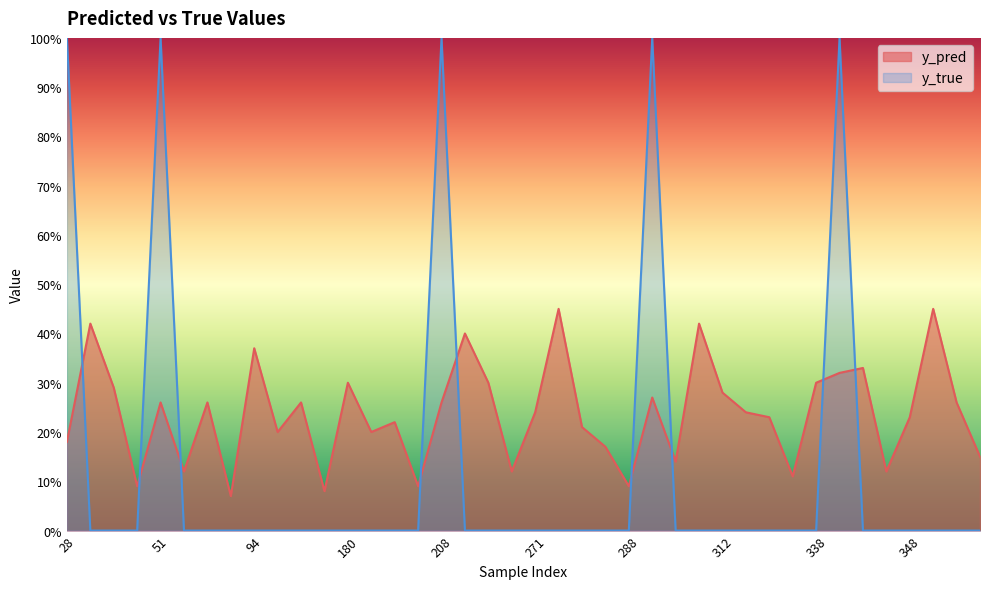

How many times do y_true and y_pred cross each other?

9